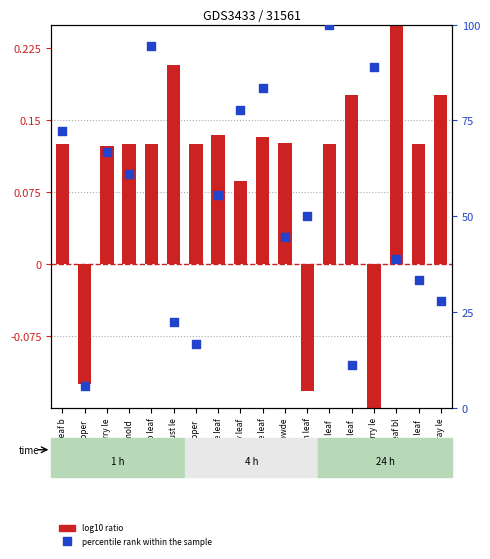

At which category is the sum across all series the highest?

Potato leaf 